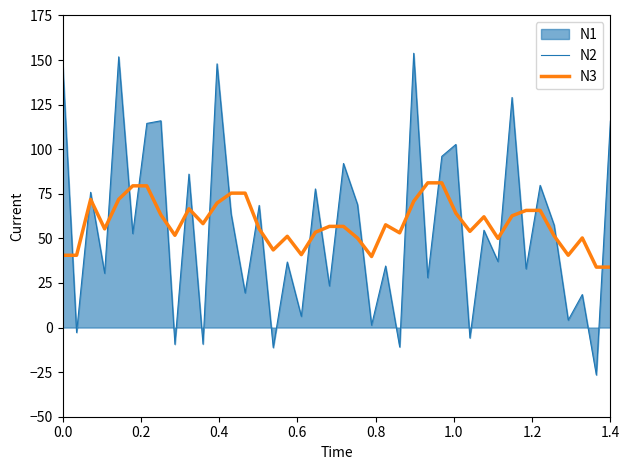

Which series has the widest spread of values?

N2